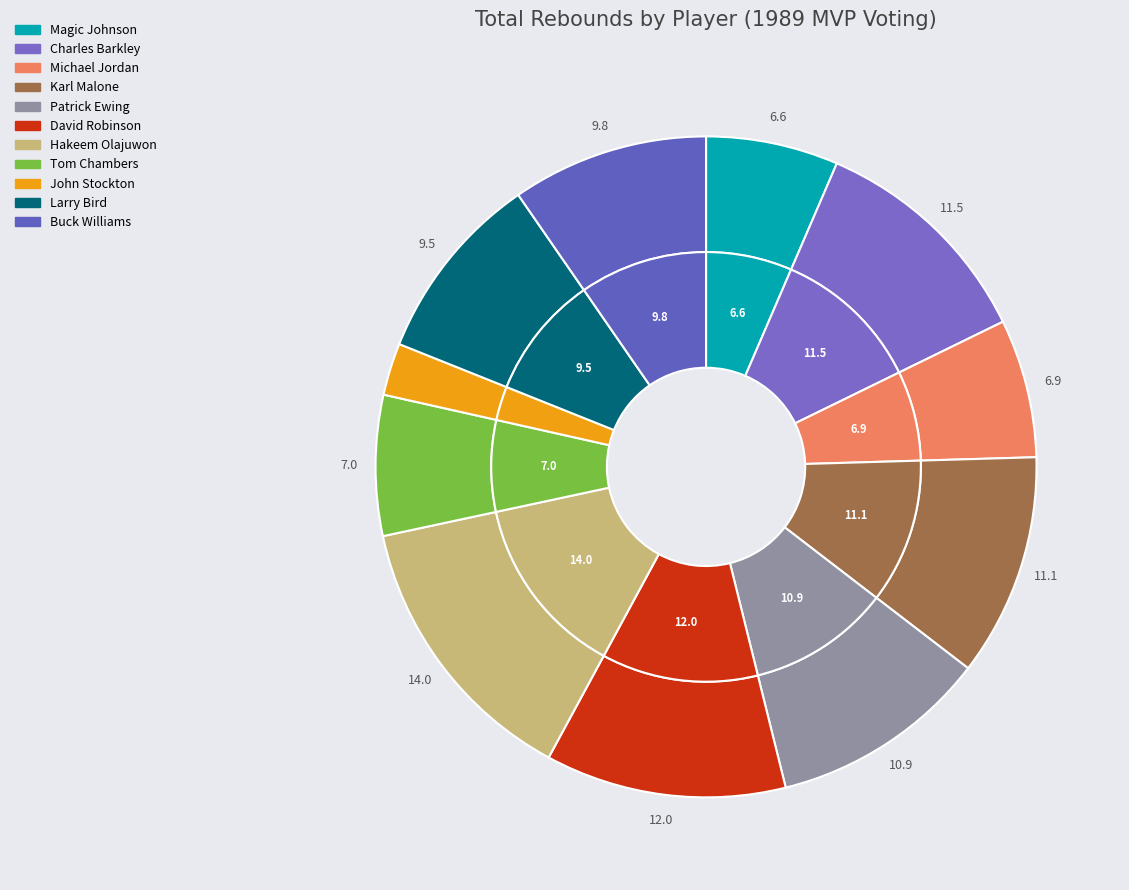

How many slices are in this pie chart?

11